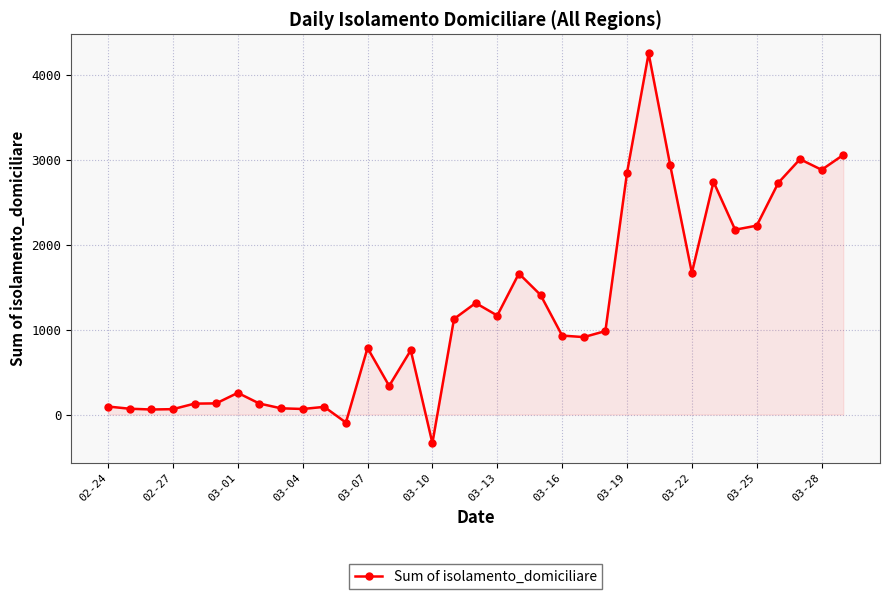

What is the average value?

1217